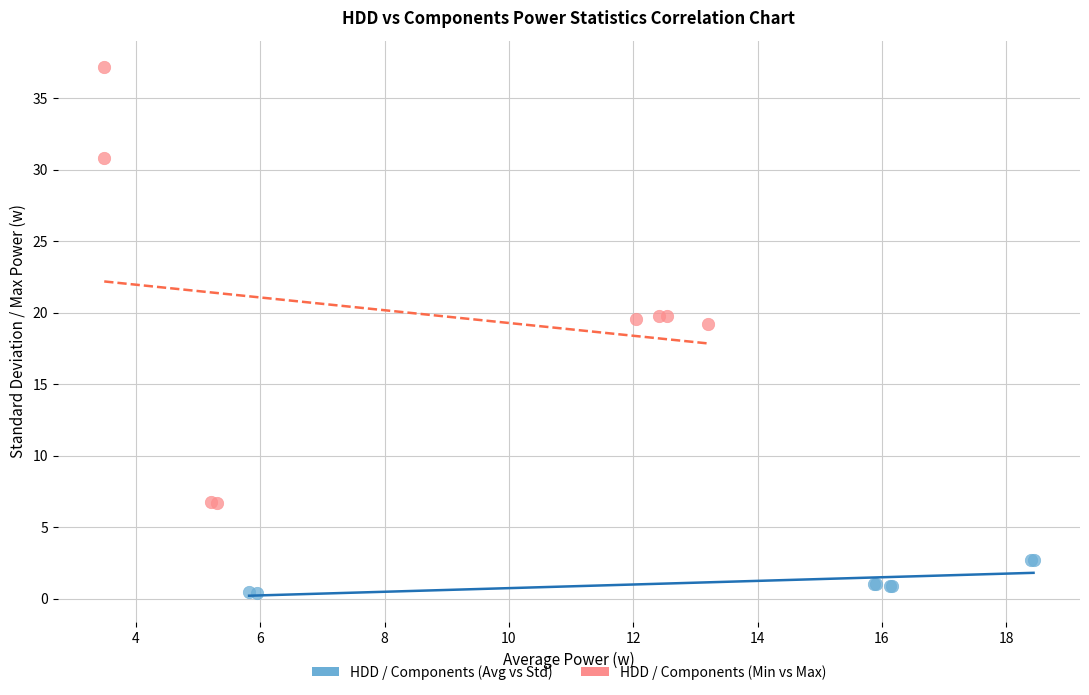

Which series has the widest spread of Y values?

HDD / Components (Min vs Max)